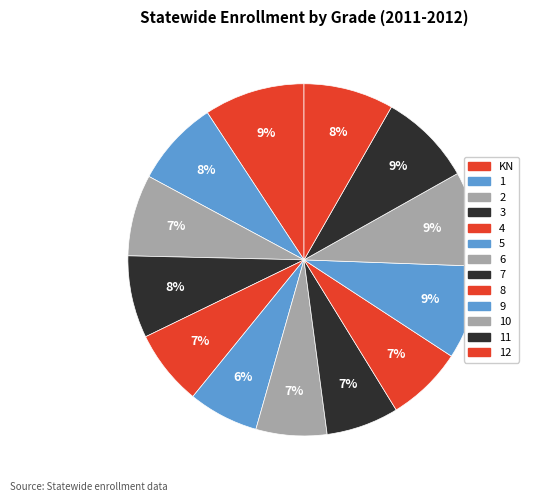

How many slices are in this pie chart?

13